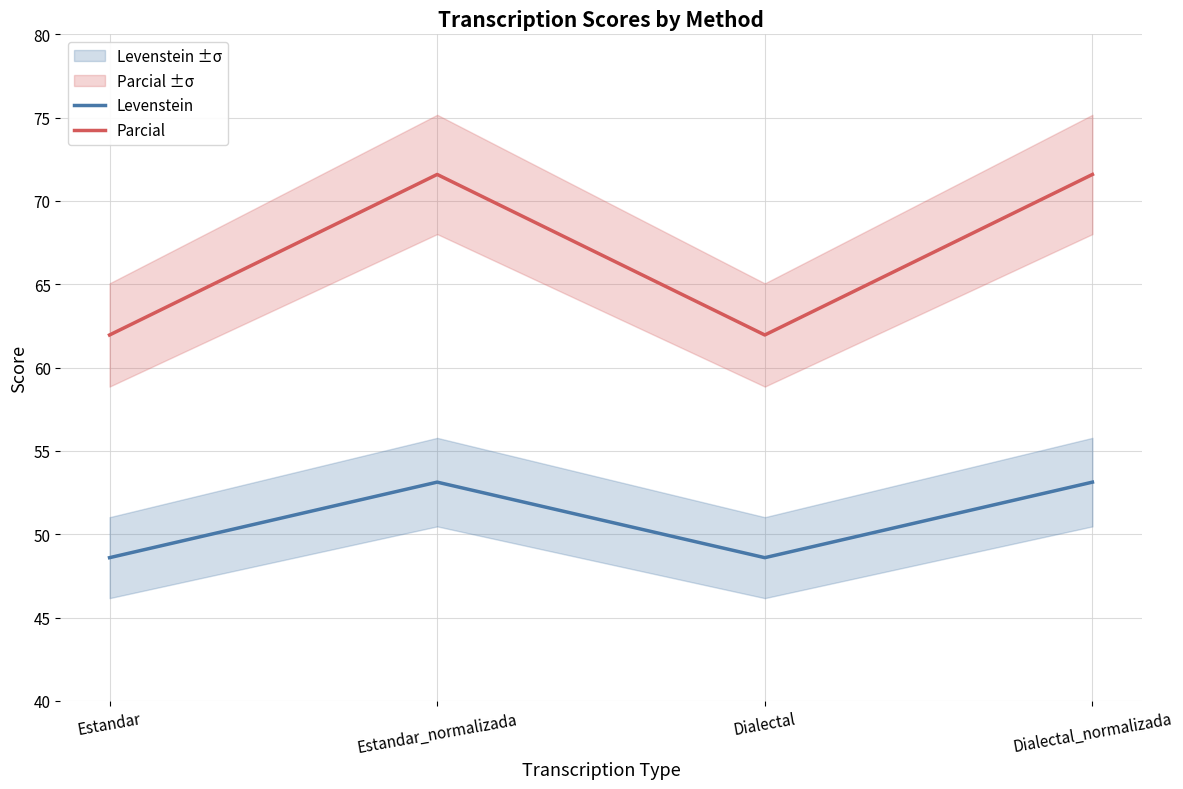

Which has a higher value, Dialectal_normalizada or Estandar?

Dialectal_normalizada